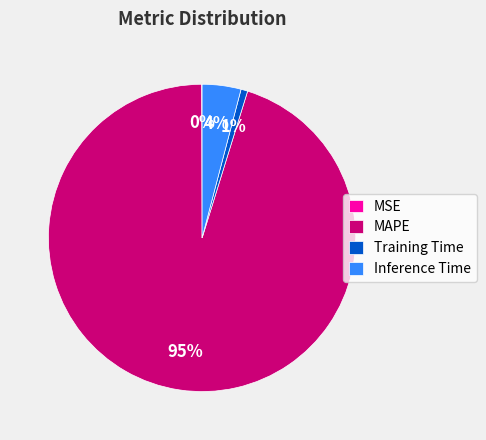

What is the largest slice in the pie chart?

MAPE